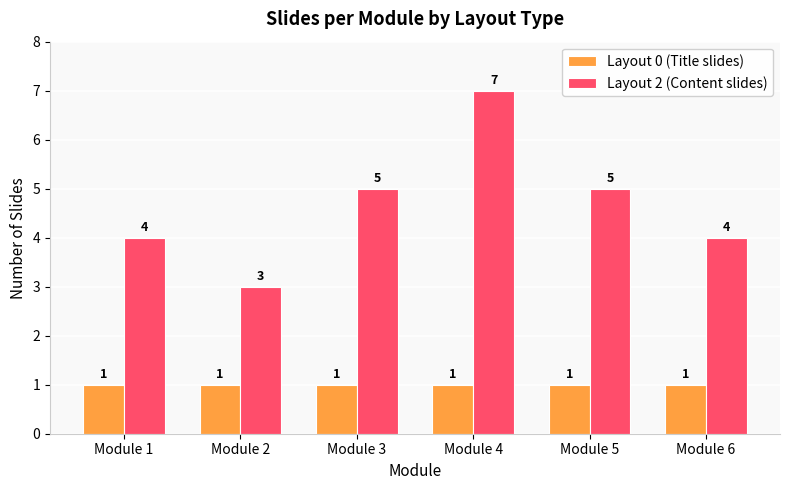

Are the bars horizontal?

No